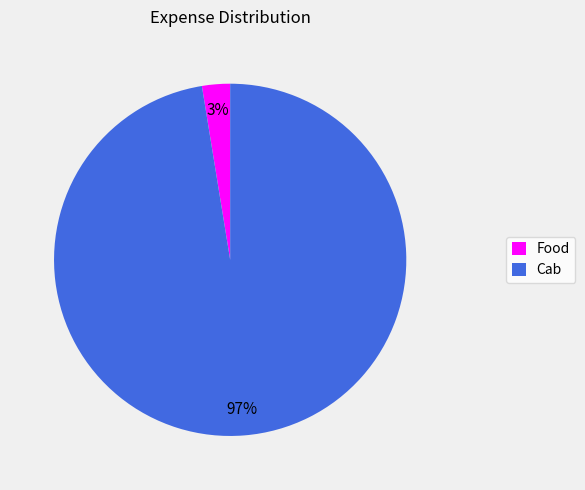

True or false: Cab accounts for 97% of the total.

True